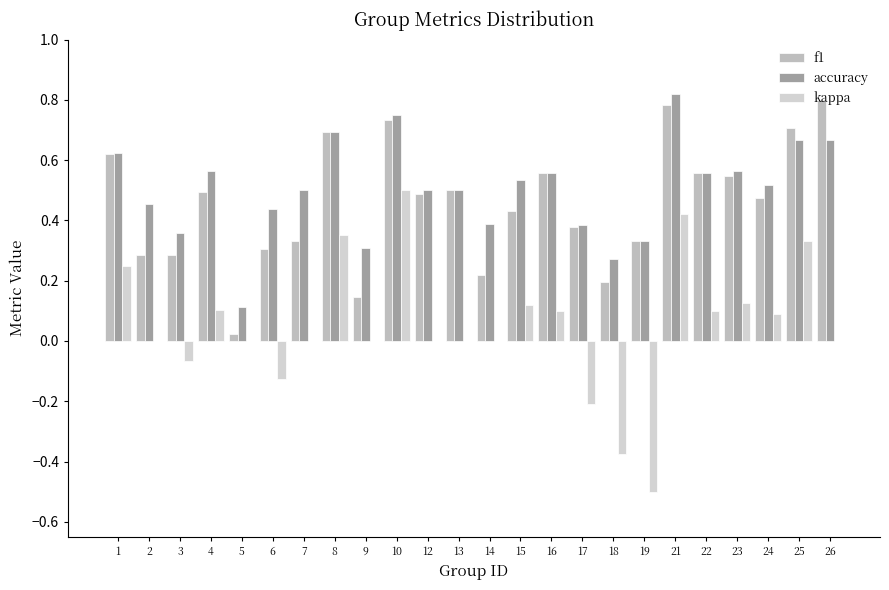

At which label is kappa closest to 0?

2